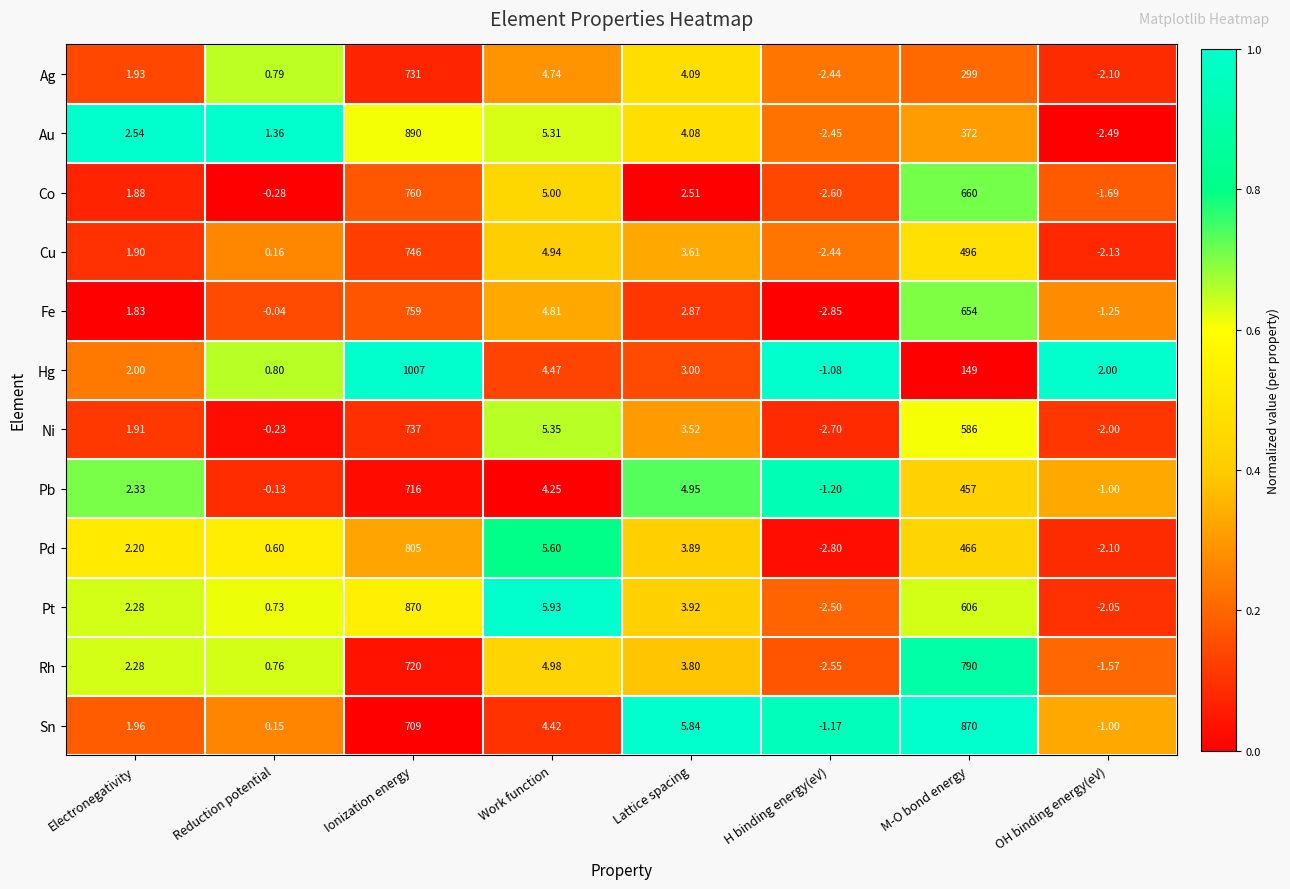

At how many categories does at least one series exceed 0?

7